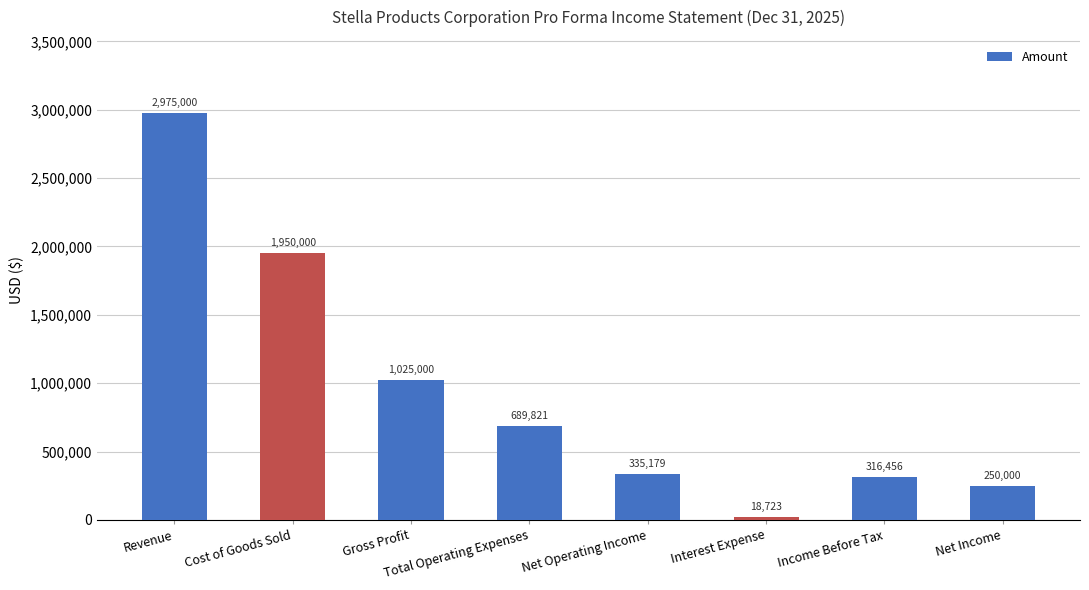

Between Gross Profit and Revenue, which is larger?

Revenue